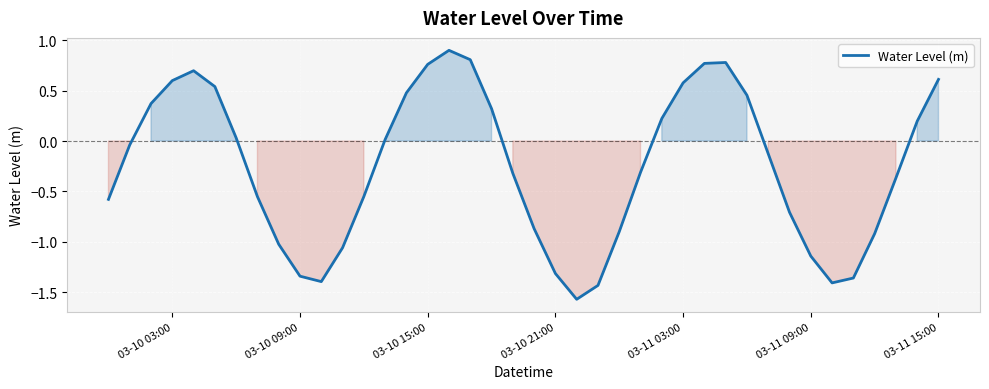

What is the difference between the maximum and minimum values?

2.5